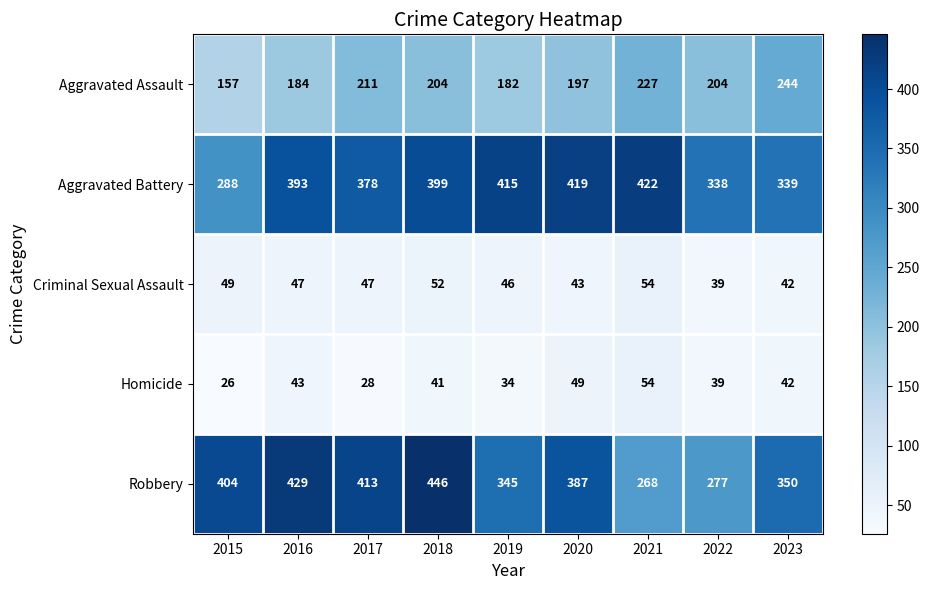

What is the average value of the Aggravated Battery series?

377